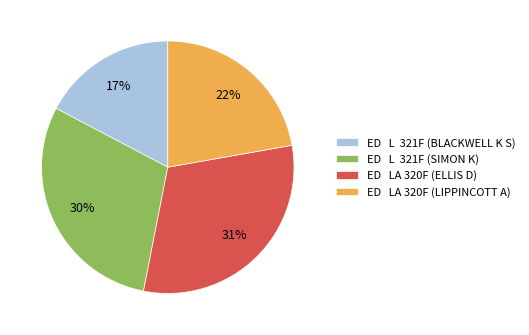

How many segments does this pie chart have?

4